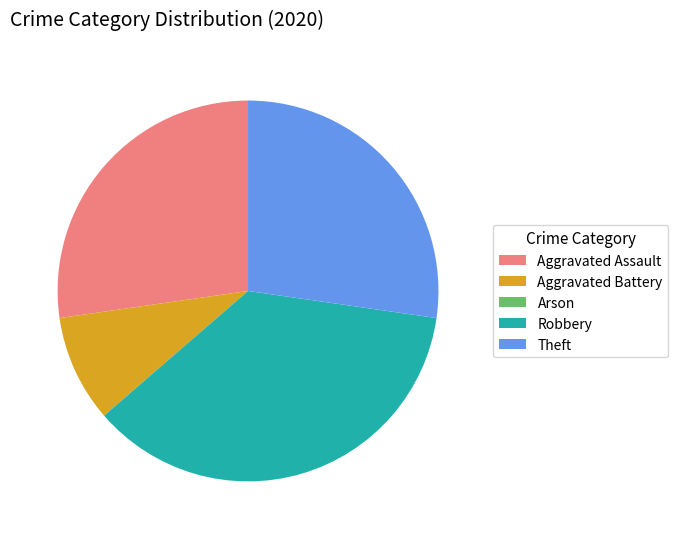

Approximately how many times larger is the value at Robbery compared to Theft?

1.3